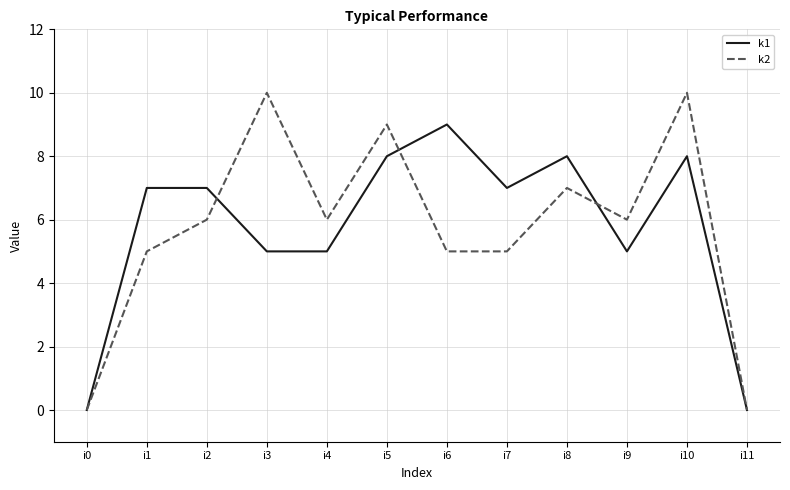

At which category is the sum across all series the highest?

i10